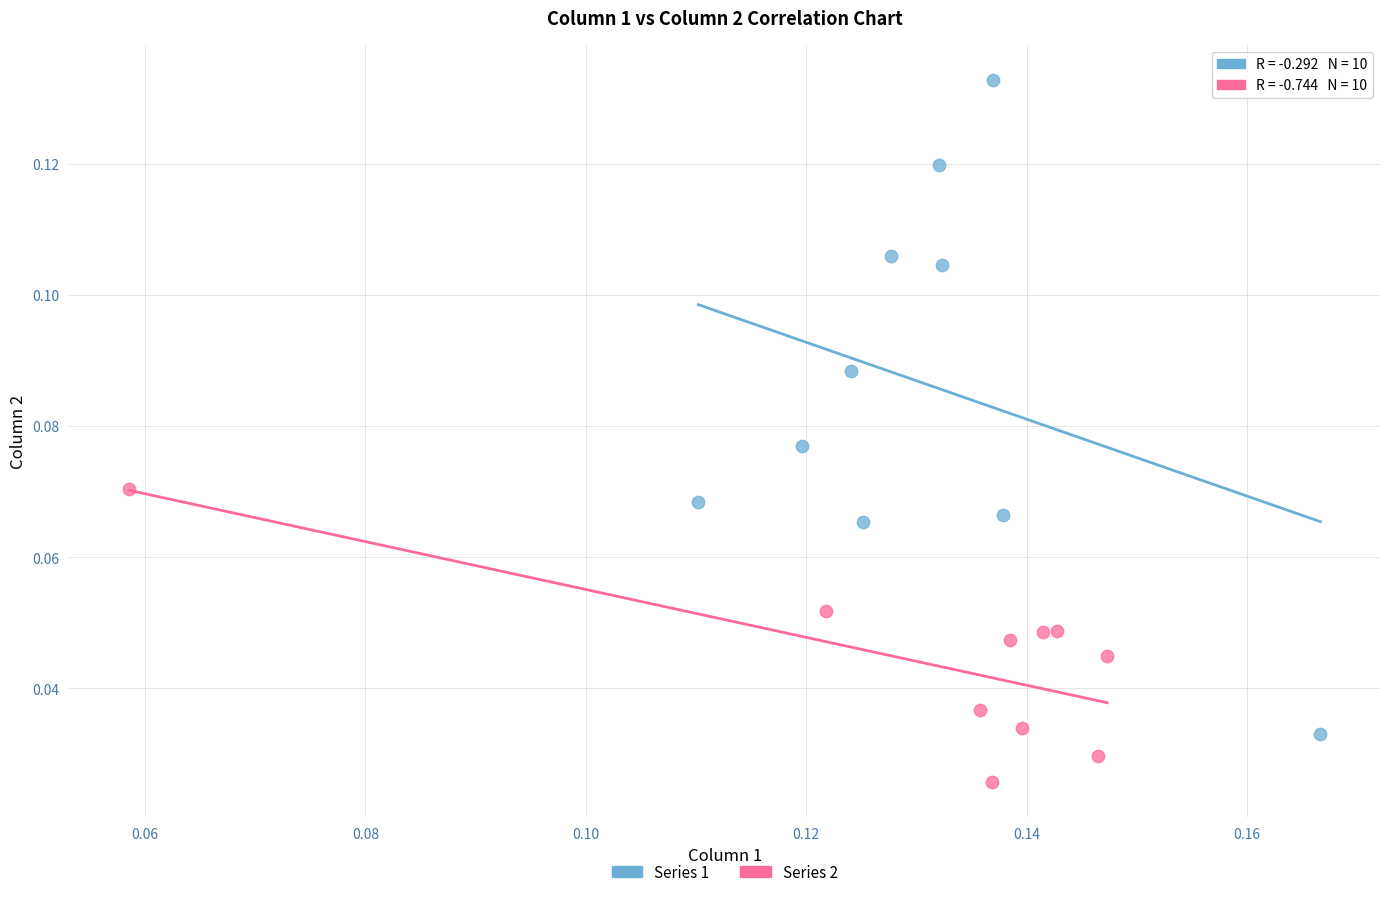

Which series contains the lowest Y value?

Series 2